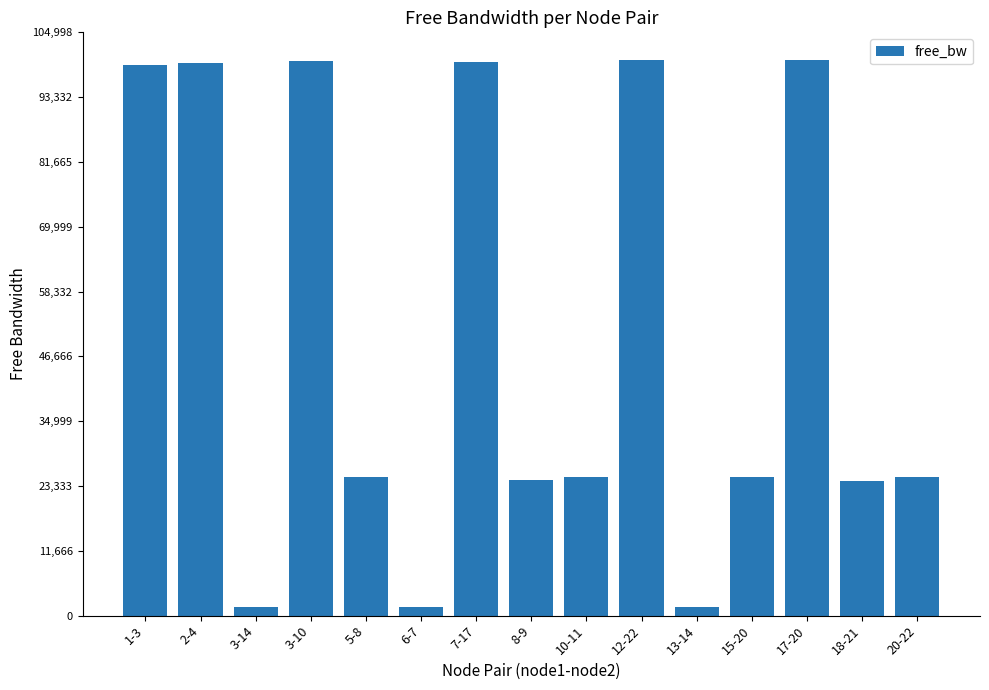

Which has a higher value, 10-11 or 17-20?

17-20